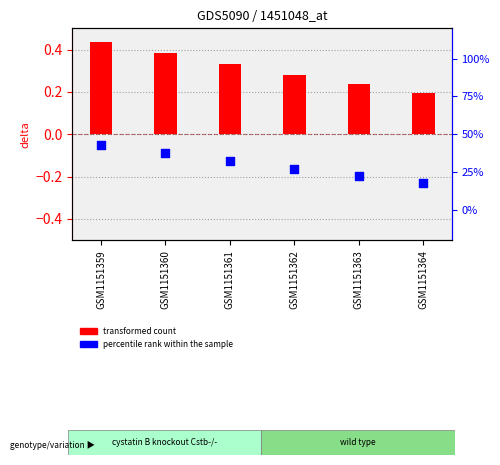

At which category is the sum across all series the highest?

GSM1151359